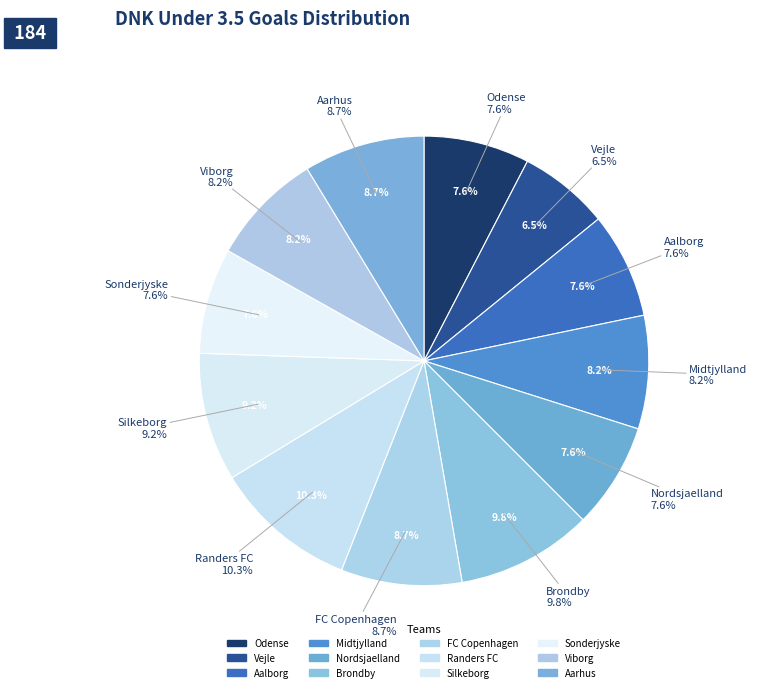

What is the total percentage of Nordsjaelland and Vejle?

14.1%